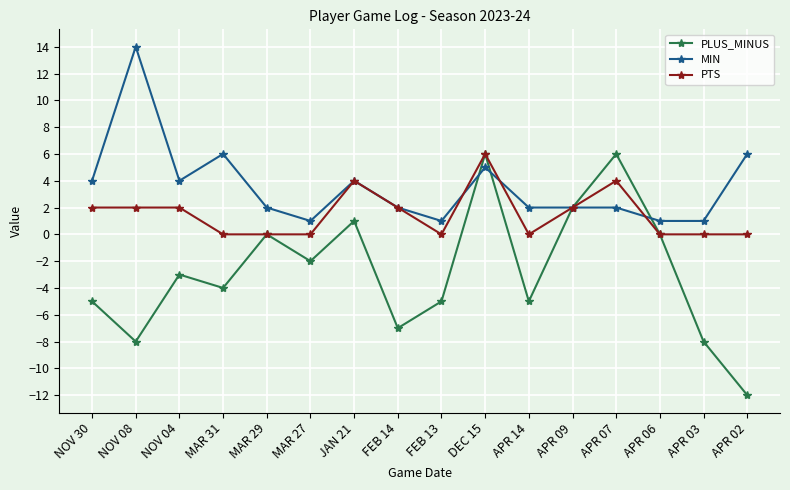

What is the smallest value displayed?

-12